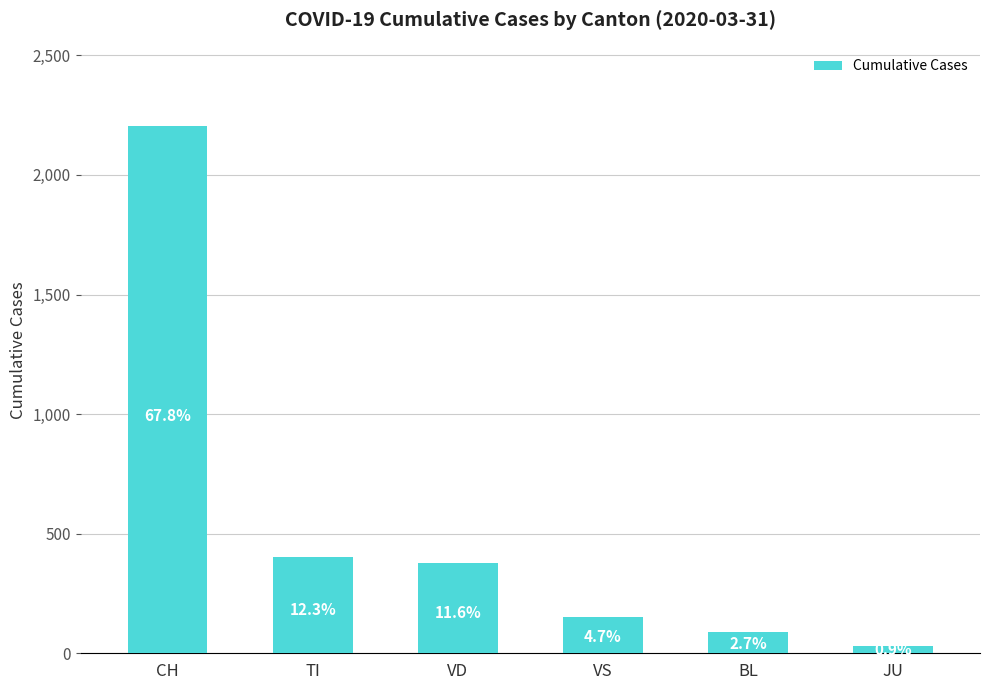

True or false: the data shows 570 at VD.

False